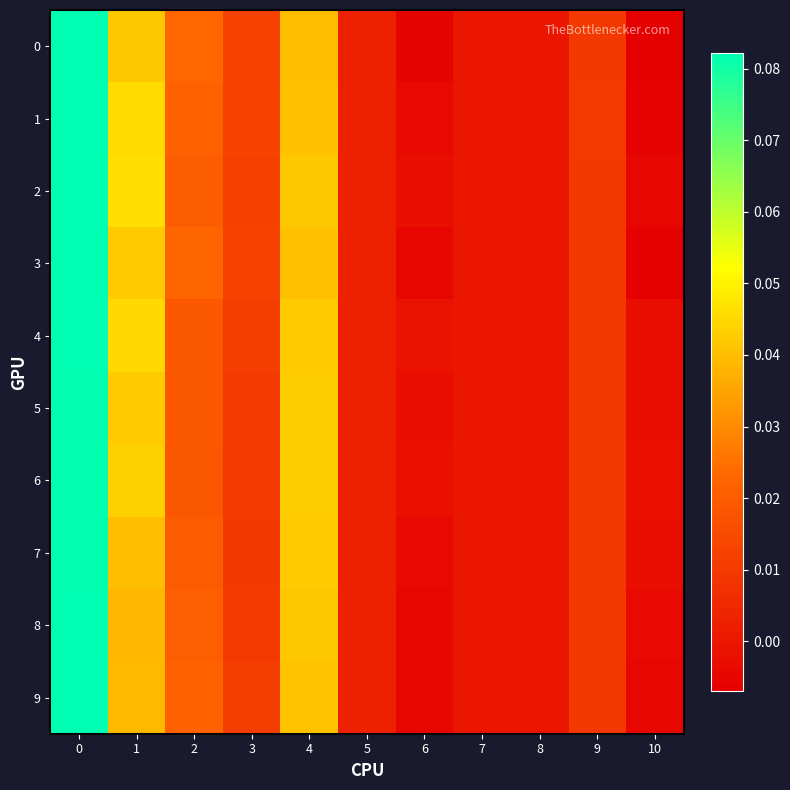

Which series has the largest total across all categories?

2